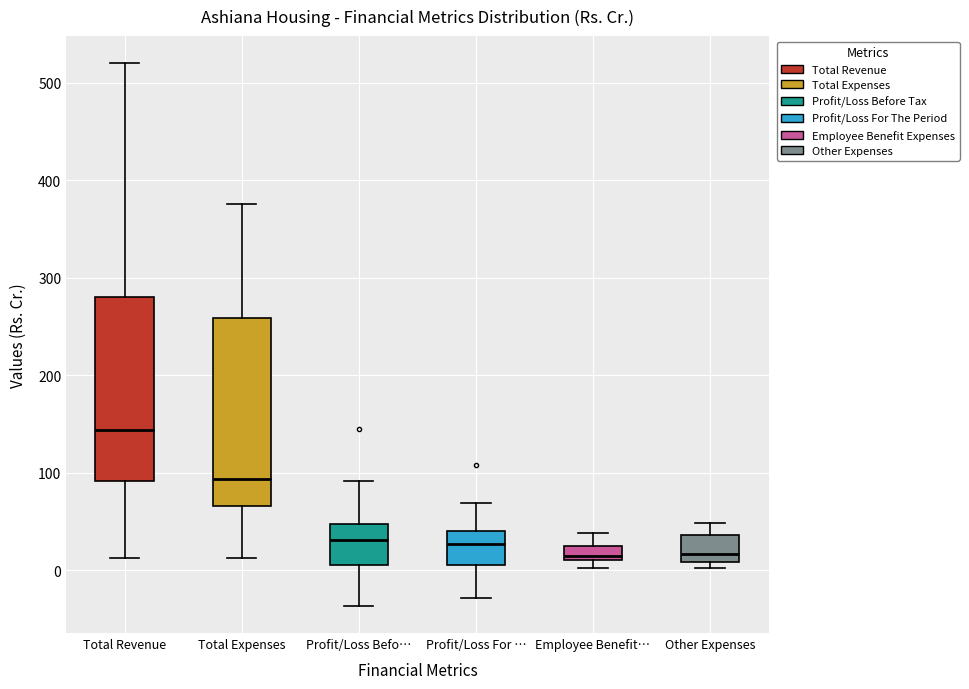

Where is the lower edge of the box for Total Expenses on the y-axis? The values are not printed on the chart, so give them approximately, as read against the axis.

70